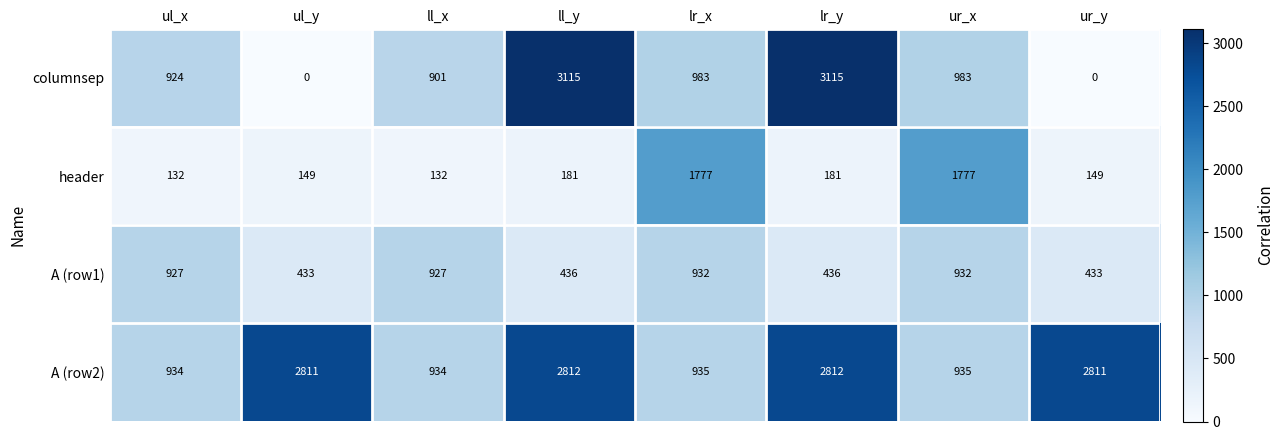

What is the sum of all A (row2) values?

14984